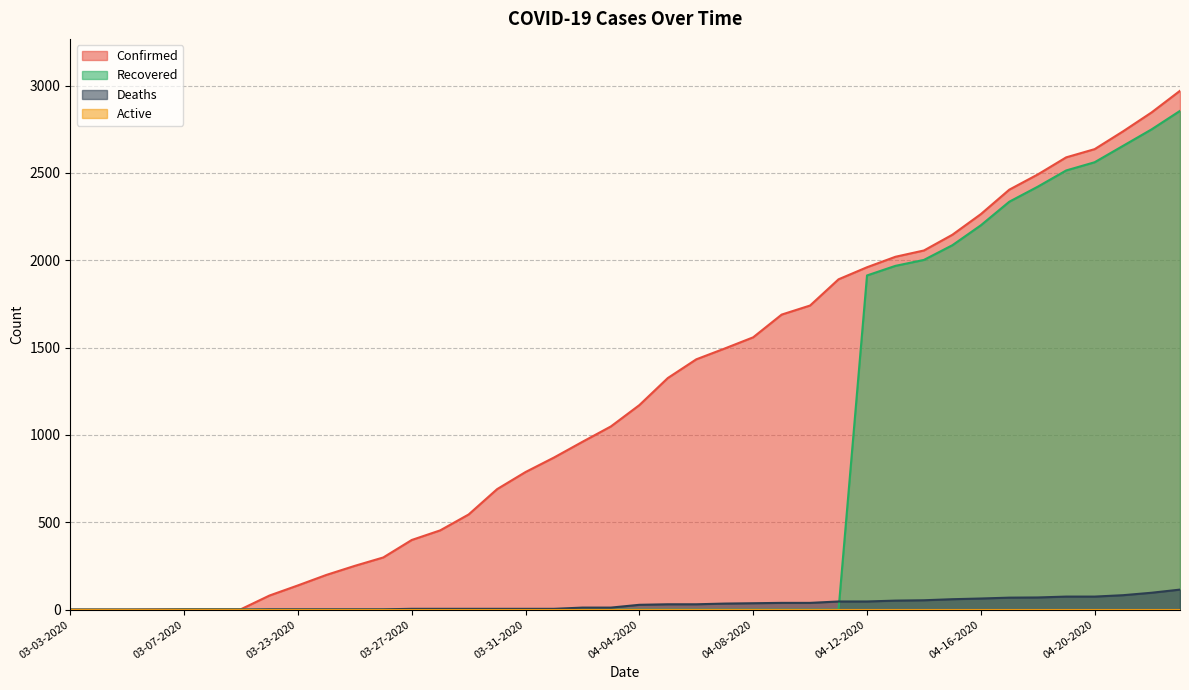

At which label does Deaths first exceed 28?

04-05-2020